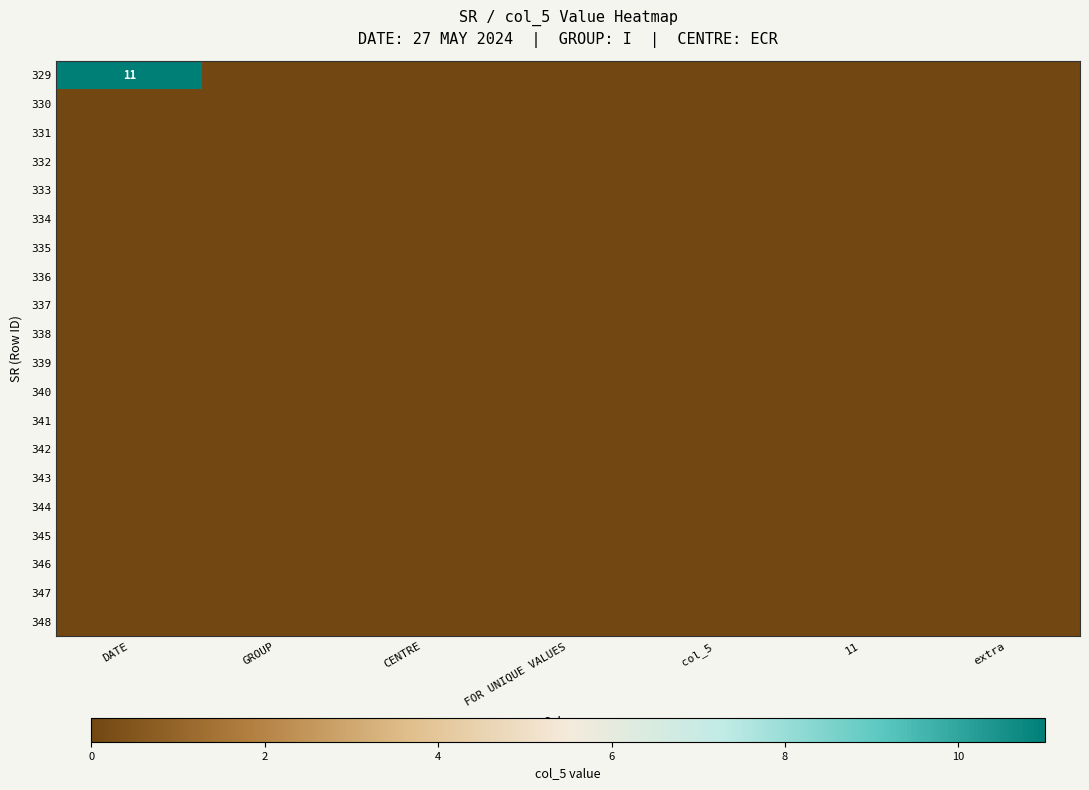

At how many categories does at least one series exceed 8?

1